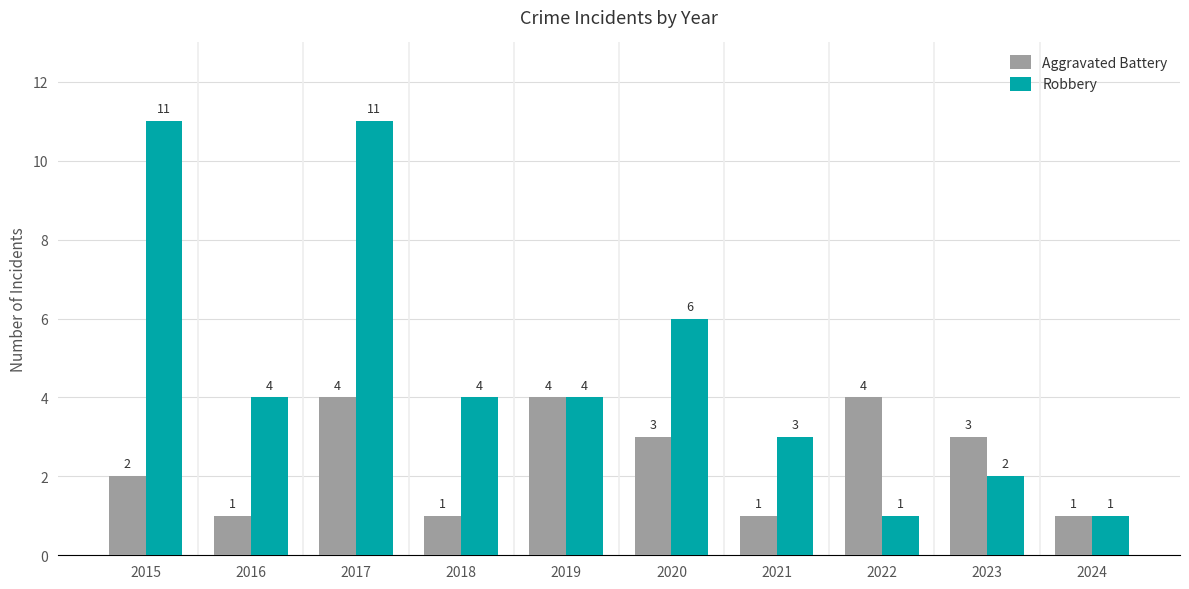

Reading left to right, list all the values displayed in this chart.

Aggravated Battery: 2015=2	2016=1	2017=4	2018=1	2019=4	2020=3	2021=1	2022=4	2023=3	2024=1
Robbery: 2015=11	2016=4	2017=11	2018=4	2019=4	2020=6	2021=3	2022=1	2023=2	2024=1